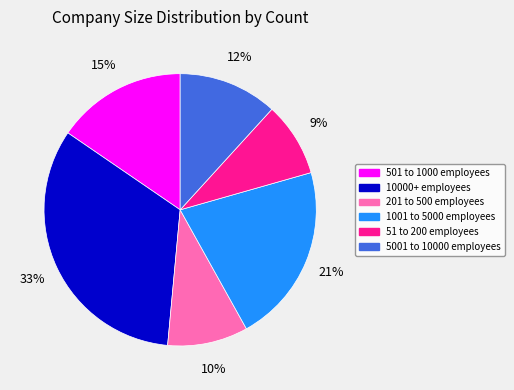

Is 501 to 1000 employees the majority of the pie?

No